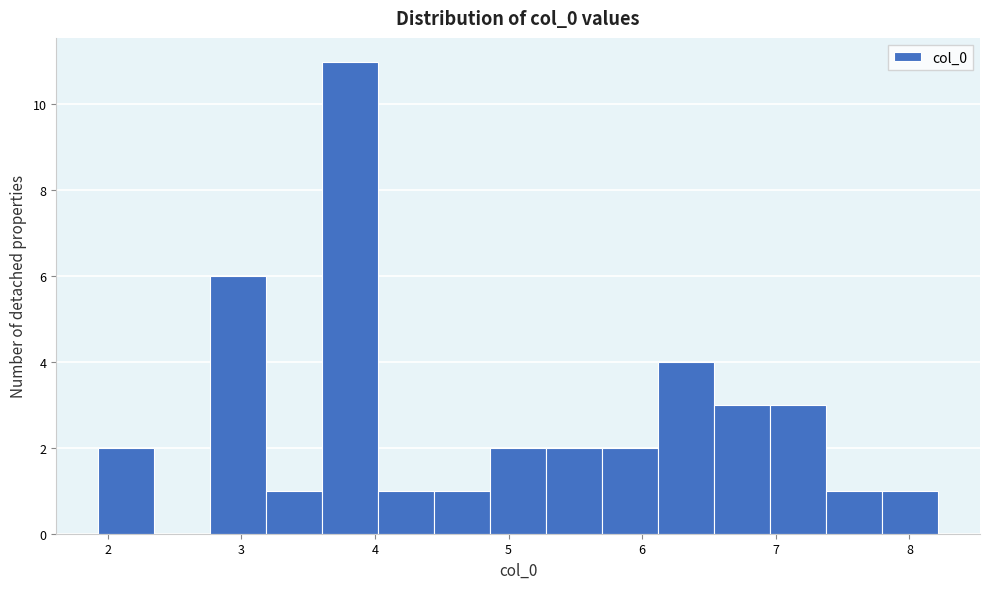

Reading left to right, list every bar in this chart as the range it spans on the x-axis followed by its height. Neither the bar edges nor the heights are printed on the chart, so give them approximately, as read against the axes.

1.9 to 2.3: 2
2.3 to 2.8: 0
2.8 to 3.2: 6
3.2 to 3.6: 1
3.6 to 4.0: 11
4.0 to 4.4: 1
4.4 to 4.9: 1
4.9 to 5.3: 2
5.3 to 5.7: 2
5.7 to 6.1: 2
6.1 to 6.5: 4
6.5 to 7.0: 3
7.0 to 7.4: 3
7.4 to 7.8: 1
7.8 to 8.2: 1